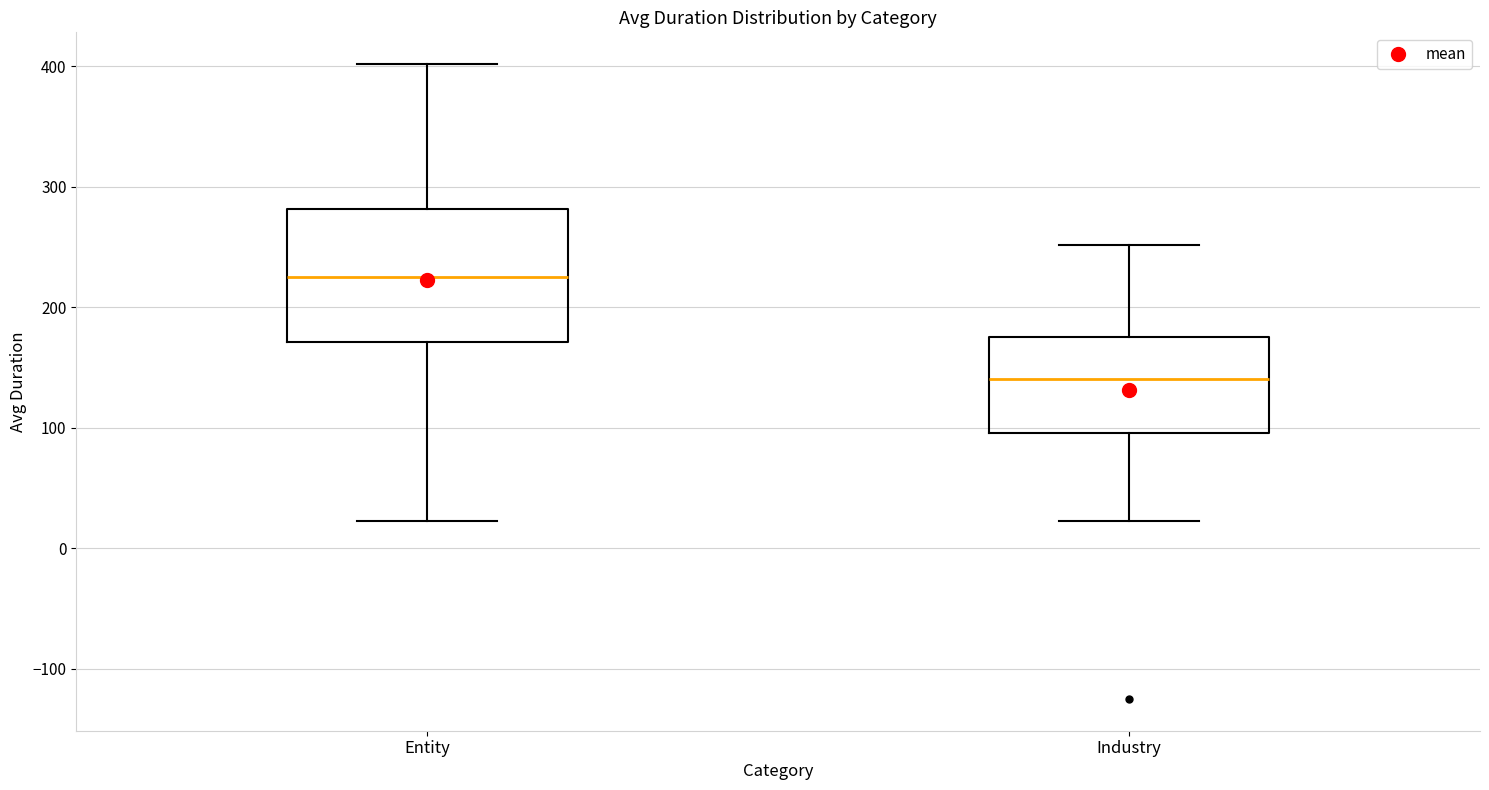

Which box has the highest median line?

Entity